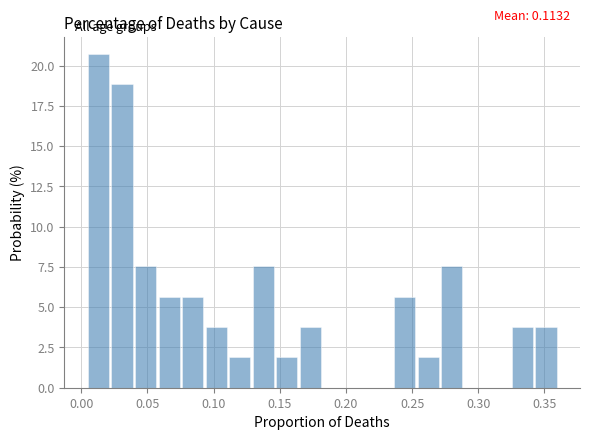

Around what value on the x-axis is the tallest bar? Give the approximate position of its centre, as read against the axis.

0.015